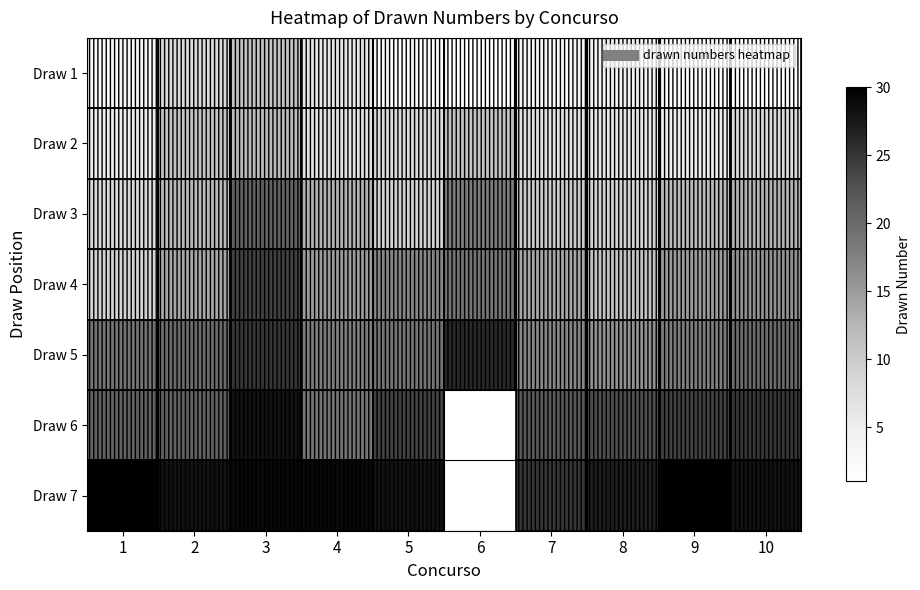

What is the difference between the maximum and minimum values in the Draw 5 series?

10.0